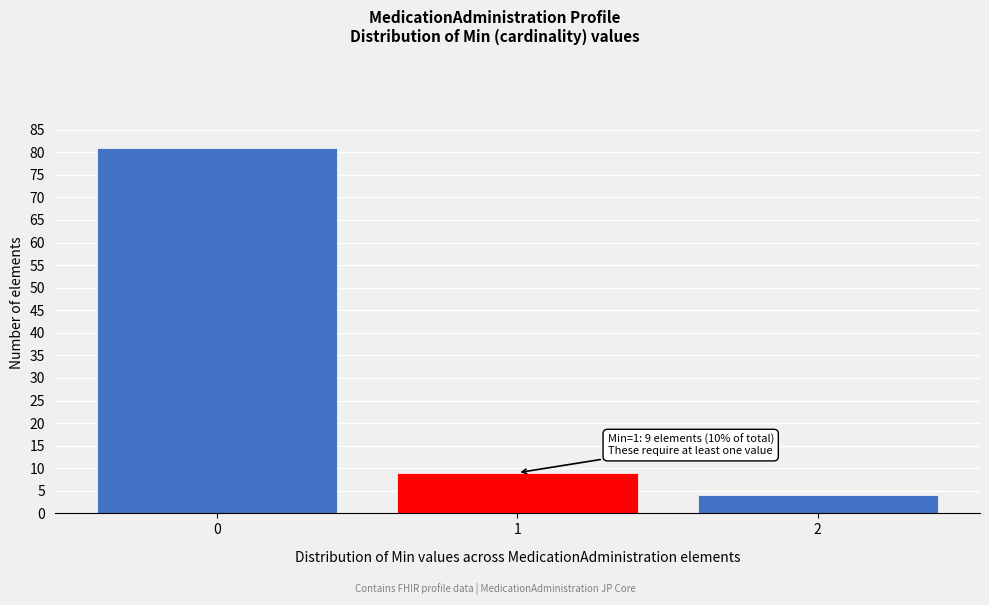

Reading left to right, list all the values displayed in this chart.

81	9	4